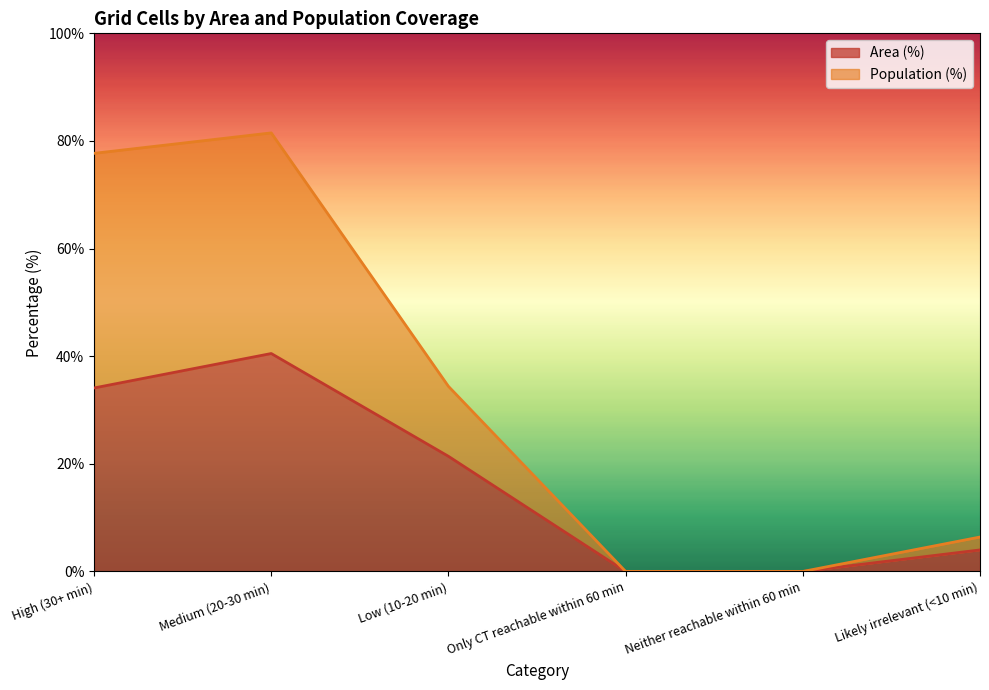

True or false: Population (%) and Area (%) cross at least once.

False